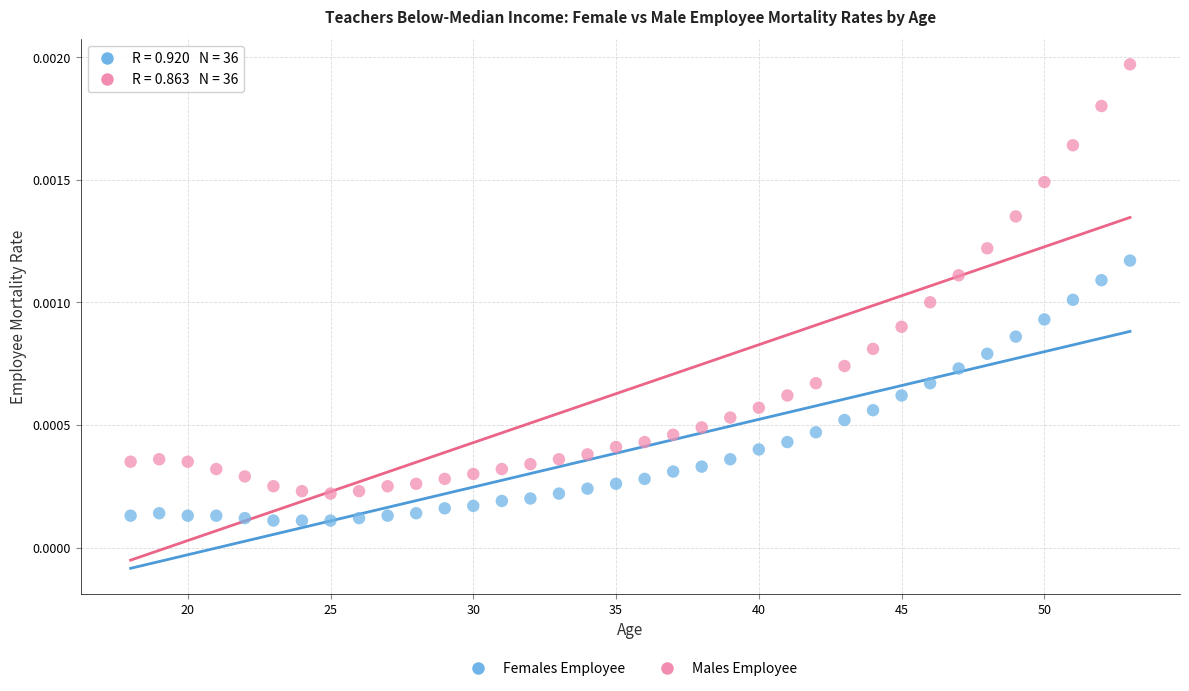

Which series reaches the maximum Y coordinate?

Males Employee